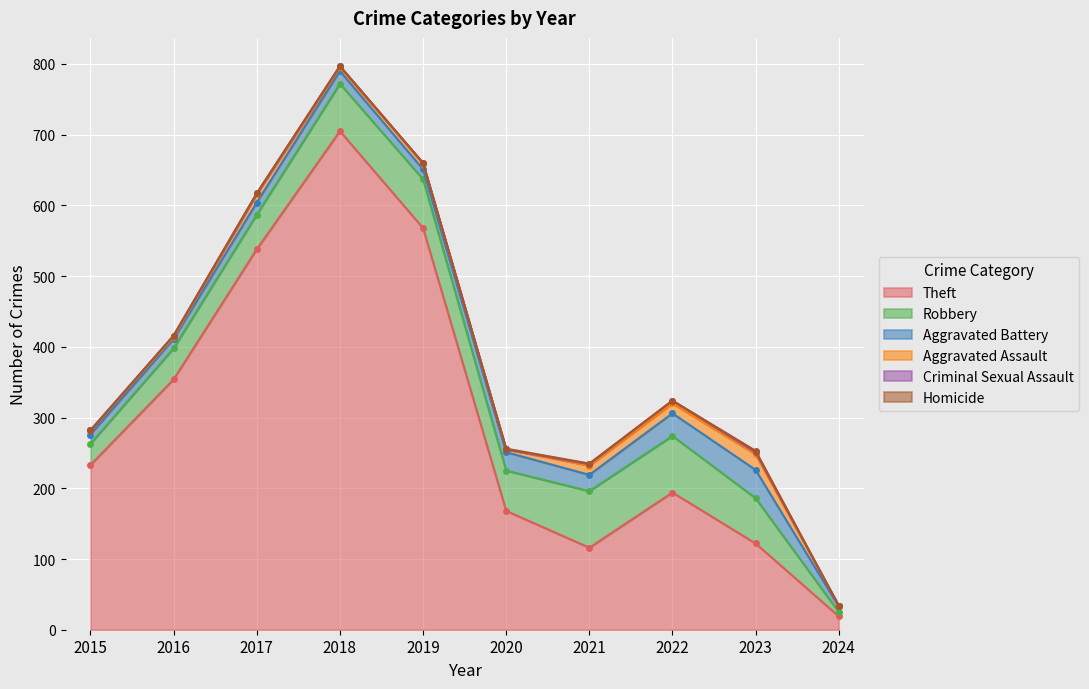

Rank the categories by Homicide value from highest to lowest.

2023, 2020, 2021, 2015, 2016, 2017, 2018, 2019, 2022, 2024